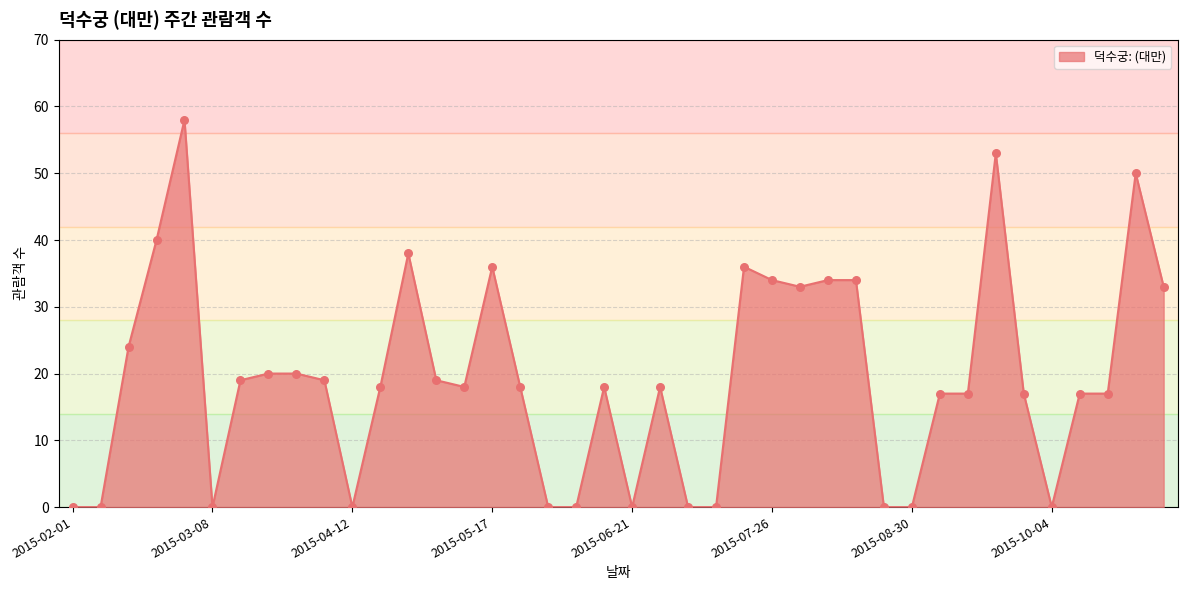

What is the greatest value displayed?

58